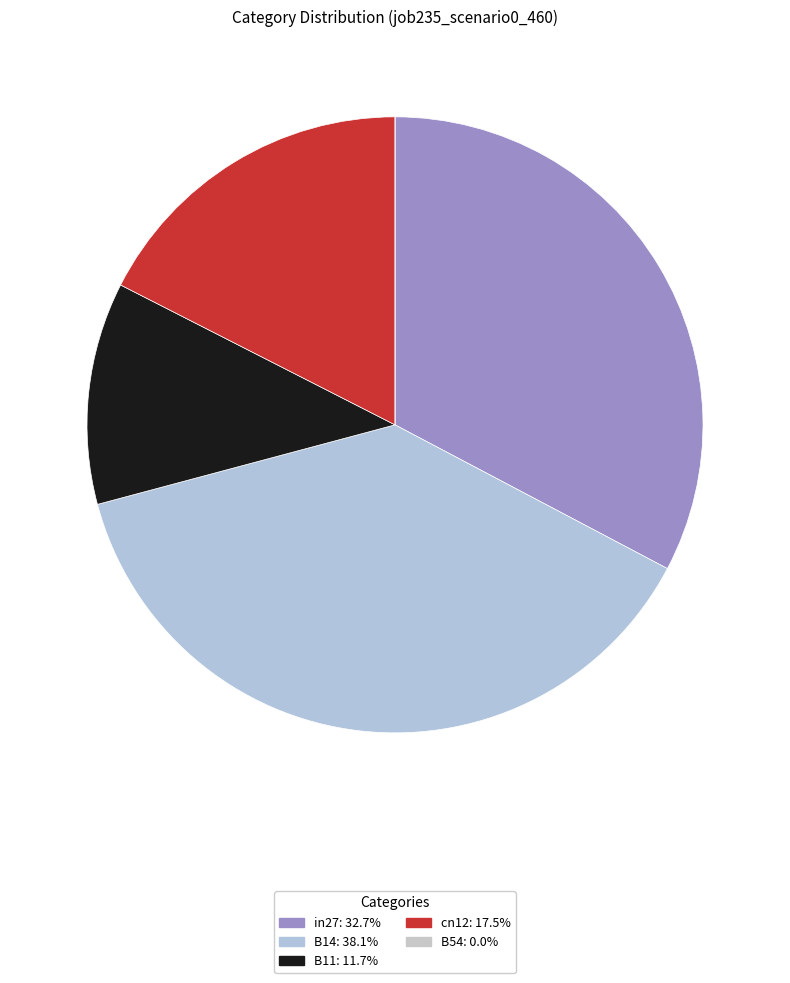

Which slice is the smallest?

B54